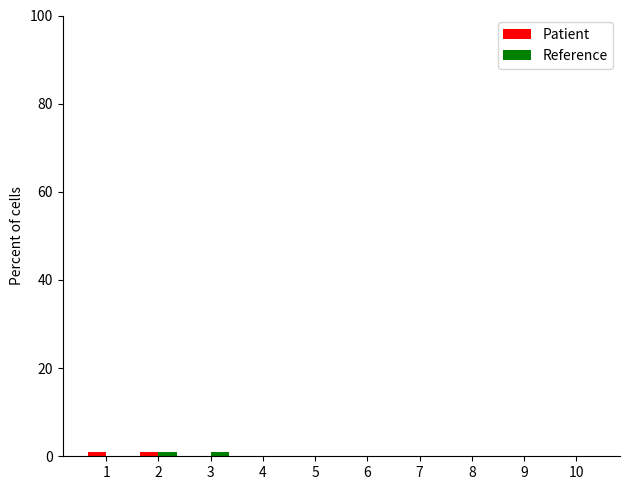

How many groups of bars are there?

10